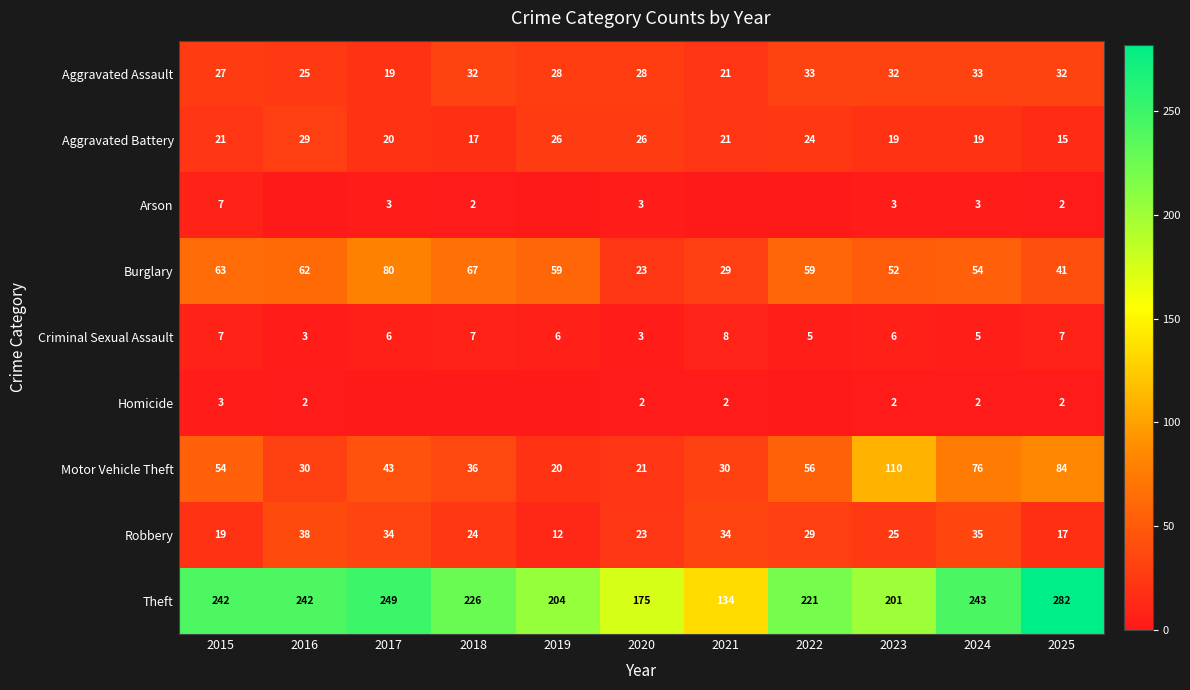

Count the number of data series in this chart.

9